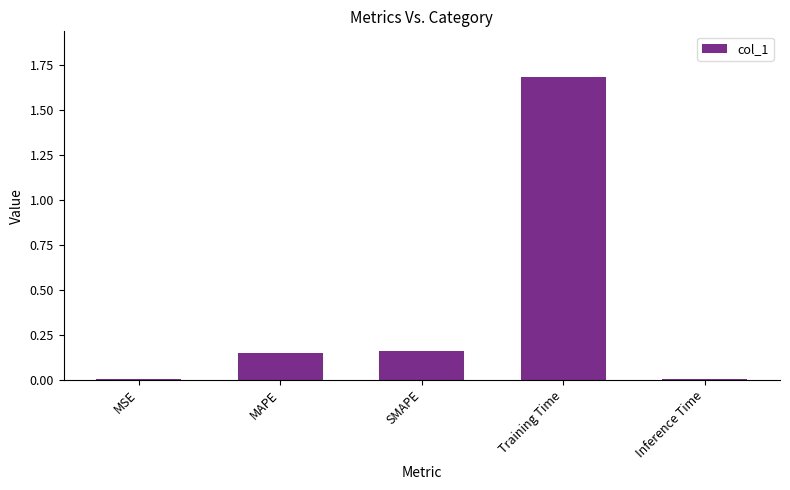

What is the approximate value at Training Time?

1.7